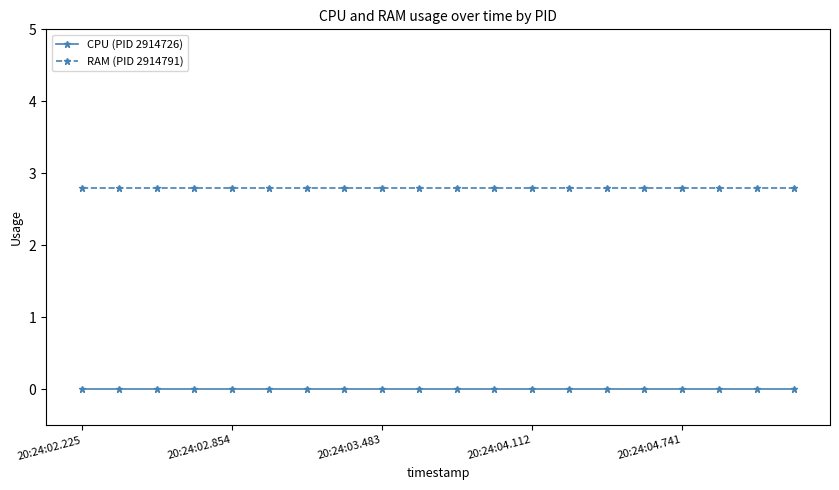

What is the sum of all RAM (PID 2914791) values?

56.0